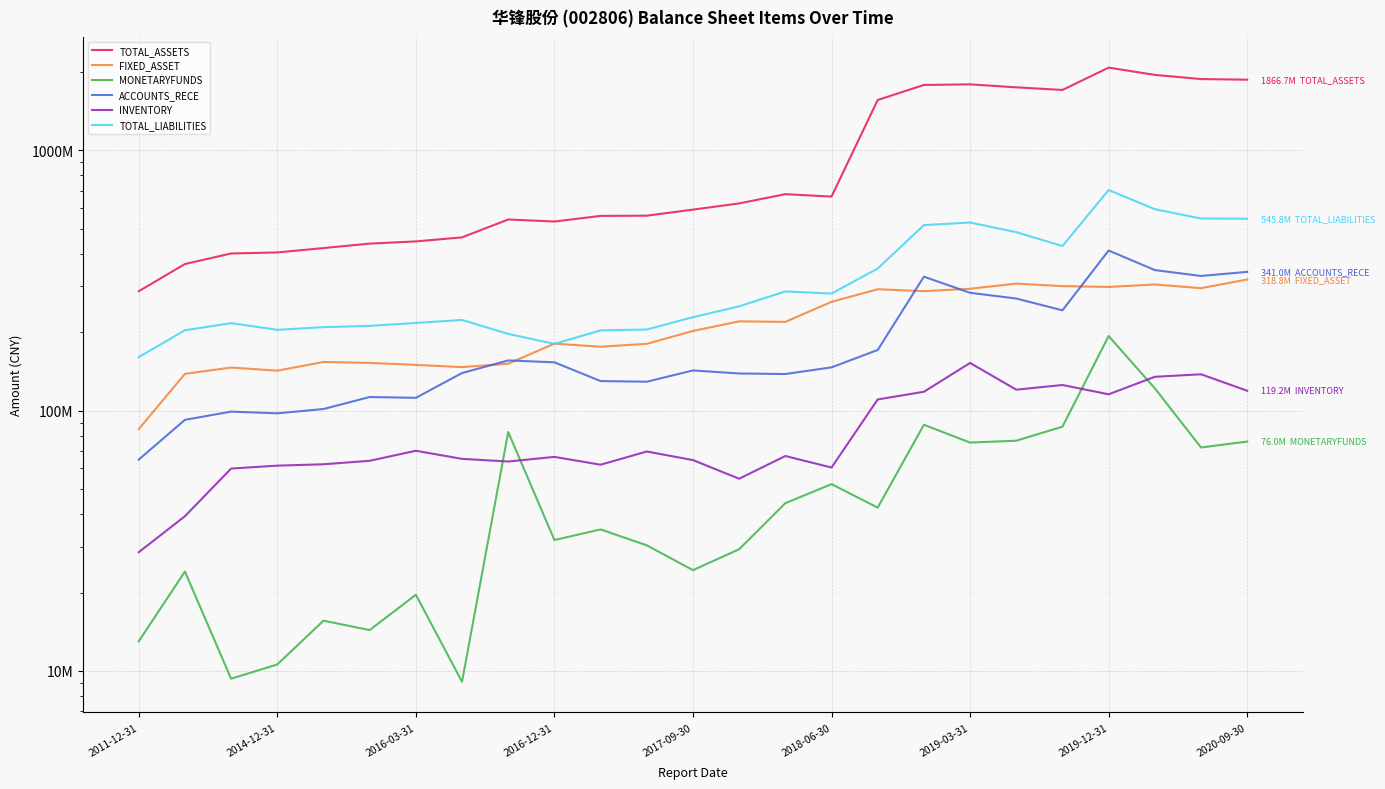

True or false: FIXED_ASSET has a value of 221386611.4 at 2014-12-31.

False